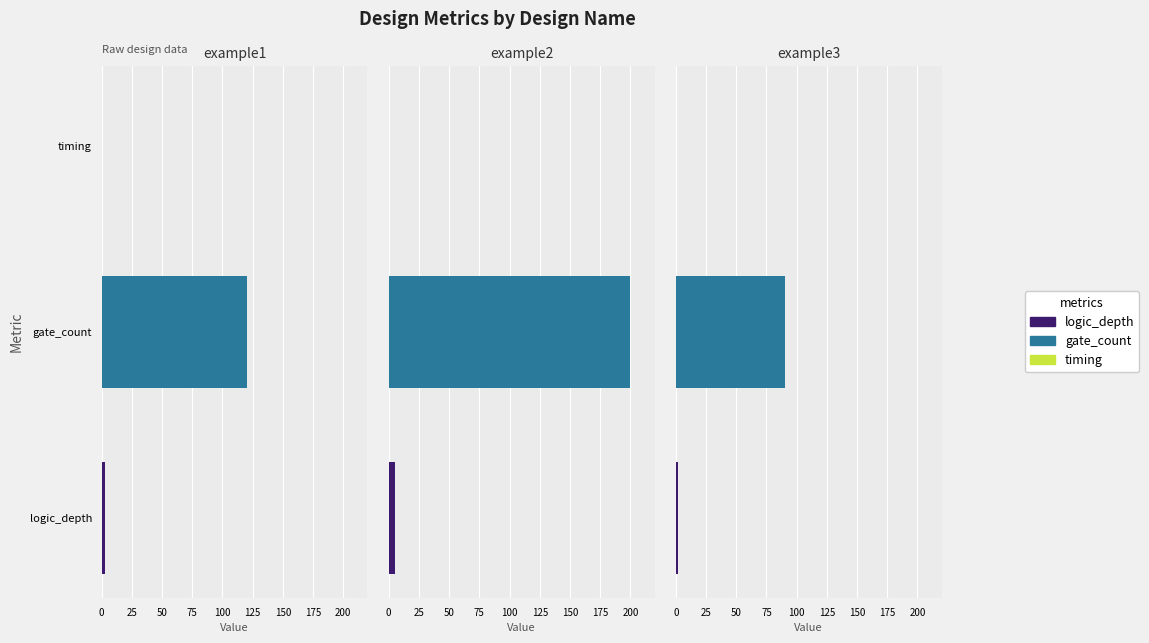

Is it true that timing equals 0.4 at example1?

False